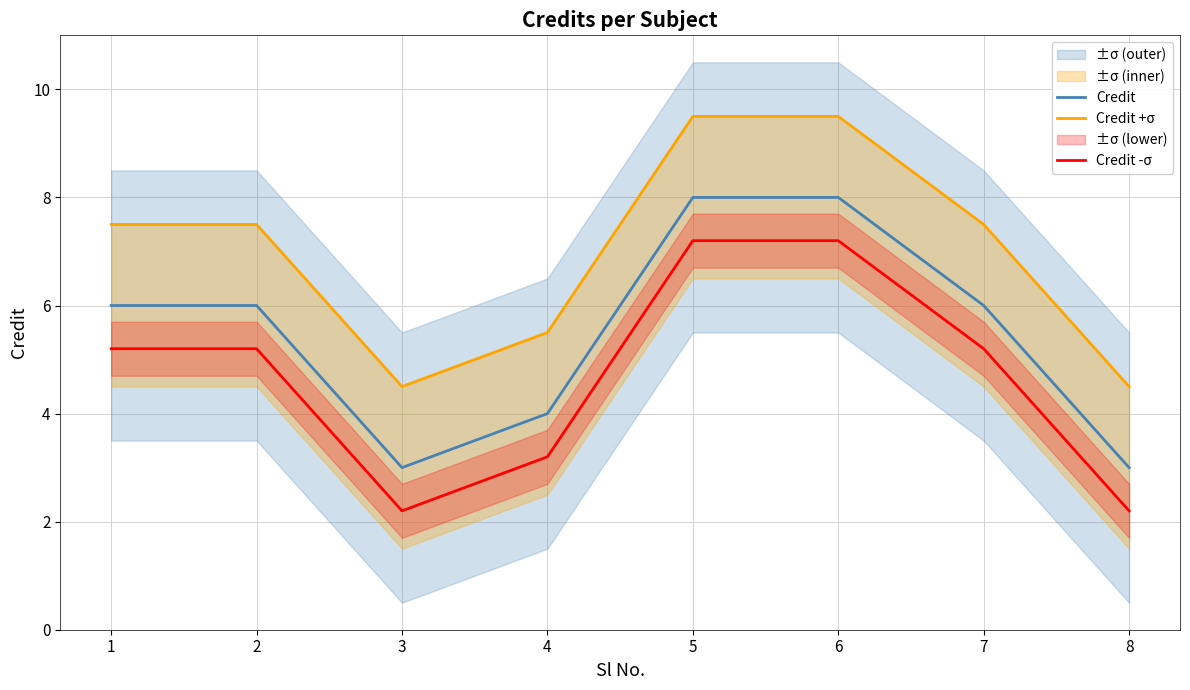

Which category has the lowest value in the Credit -σ series?

3